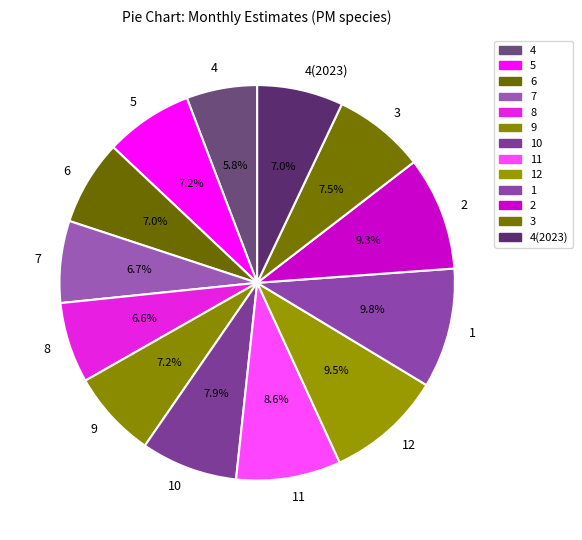

Which slice is the smallest?

4